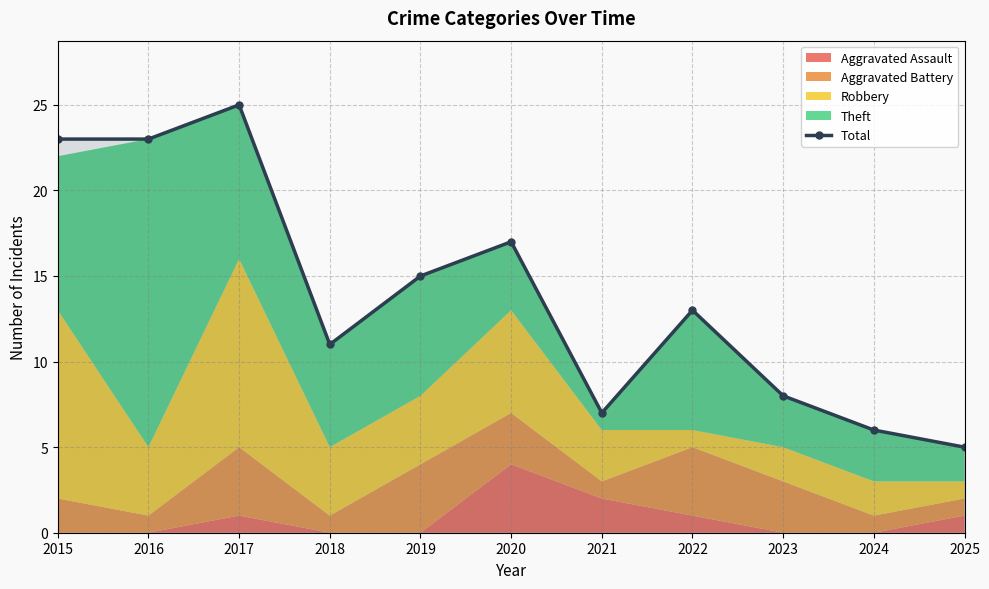

What is the average value?

14